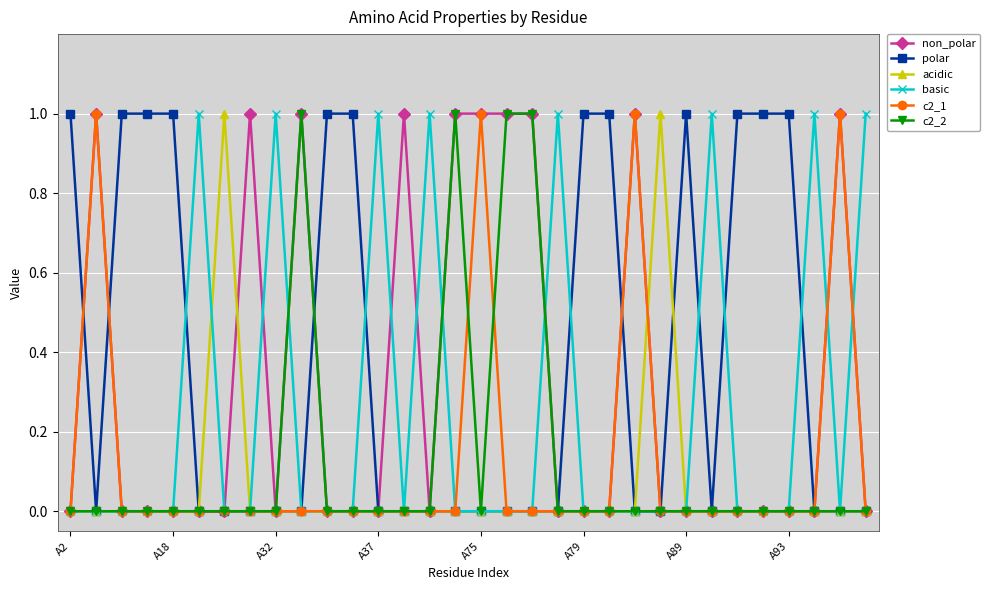

True or false: polar has more than 0 points higher than both neighbors.

True